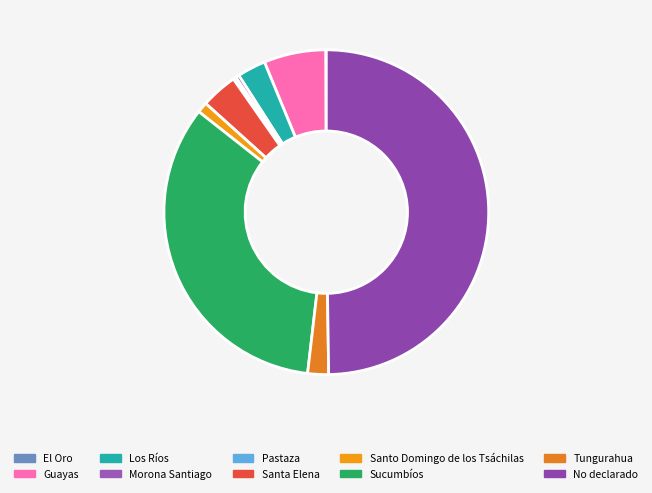

Is there any slice that represents more than half of the pie?

No